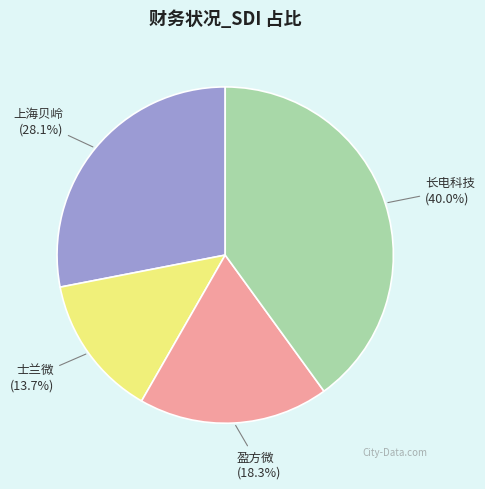

Which slice is the largest?

长电科技